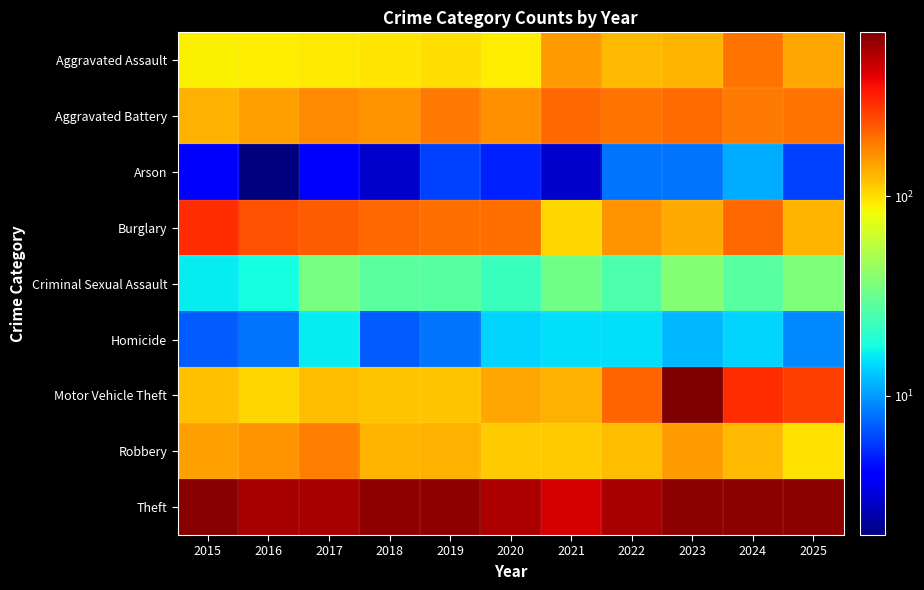

What is the total value across all series at 2016?

1301